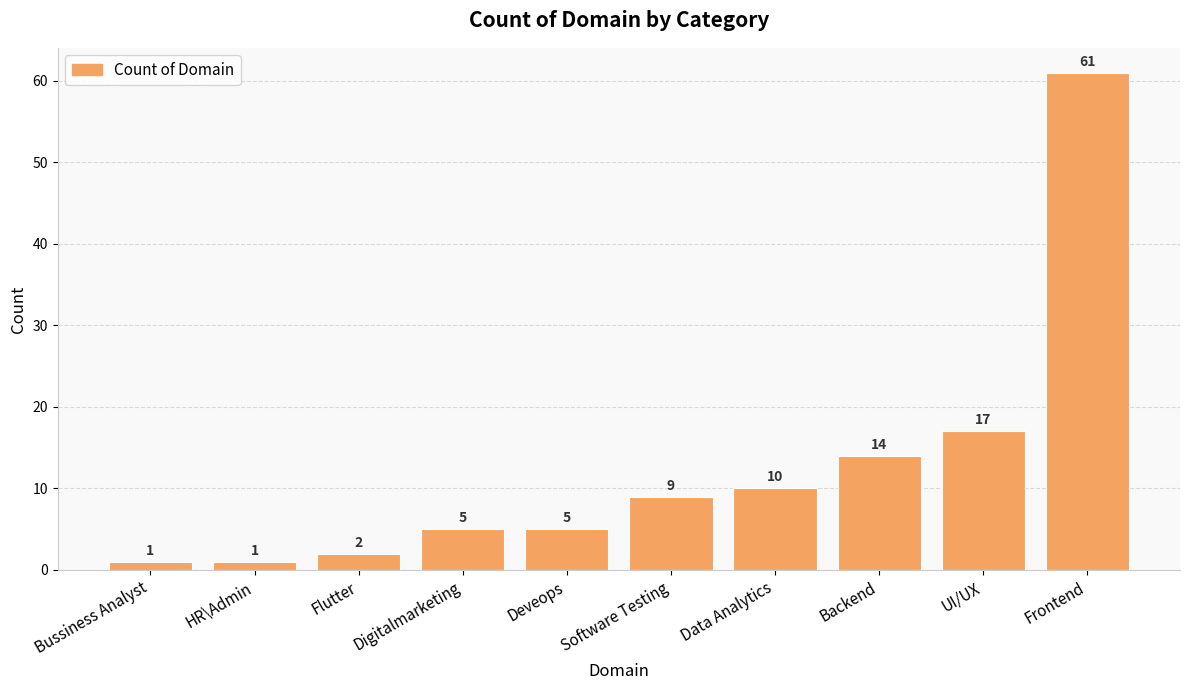

Where is the data nearest to the value 31?

UI/UX